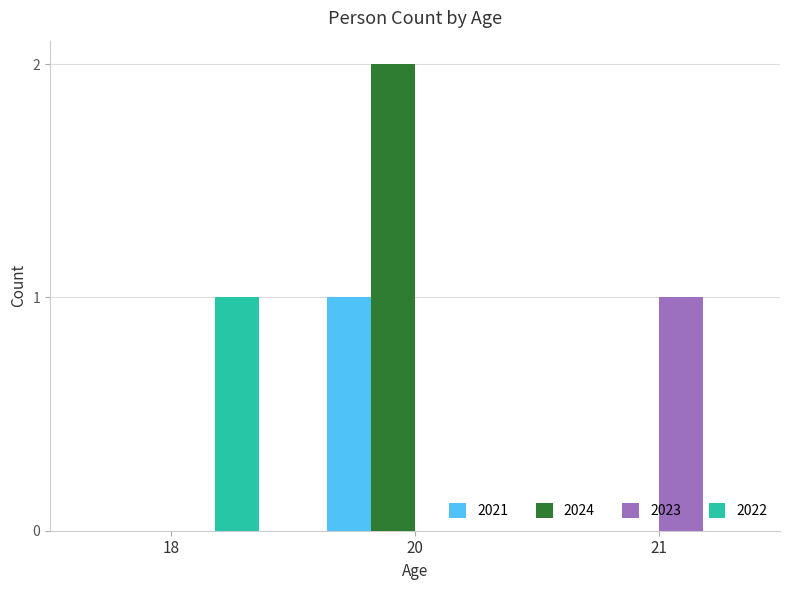

Which category has the highest value across all series?

20